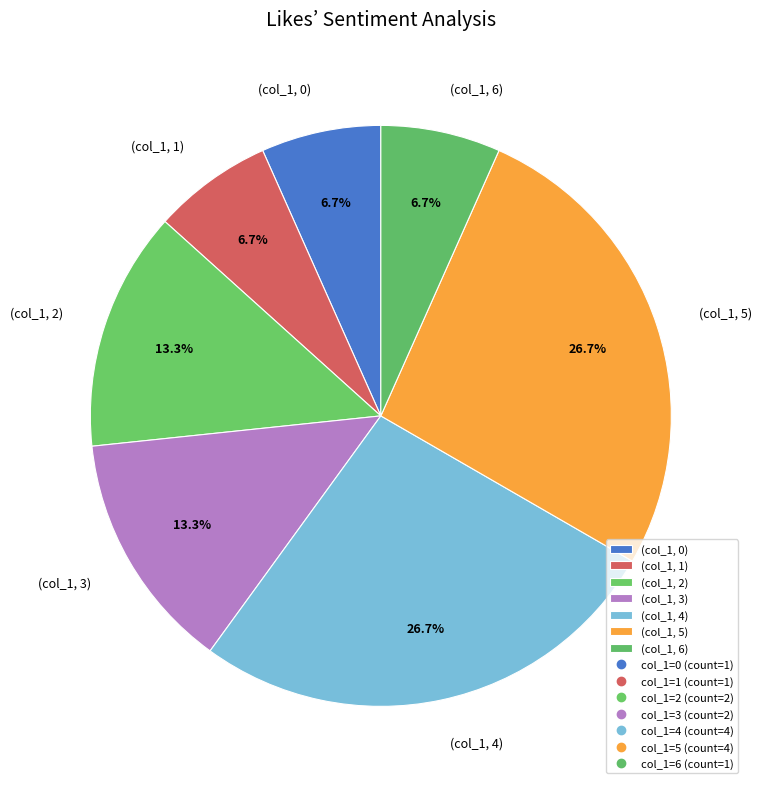

Count the number of slices in the pie.

7